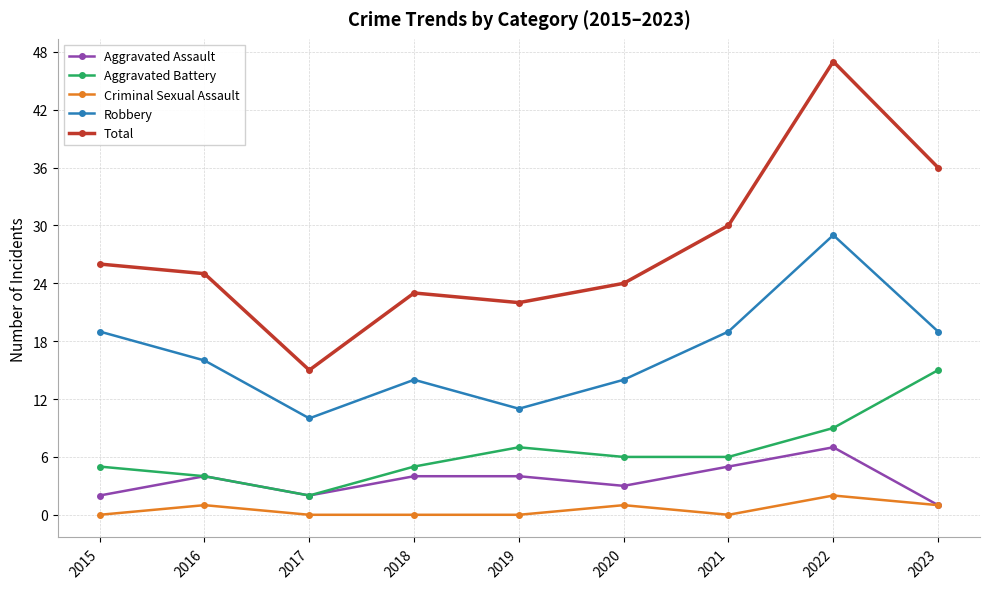

What is the total value across all series at 2015?

52